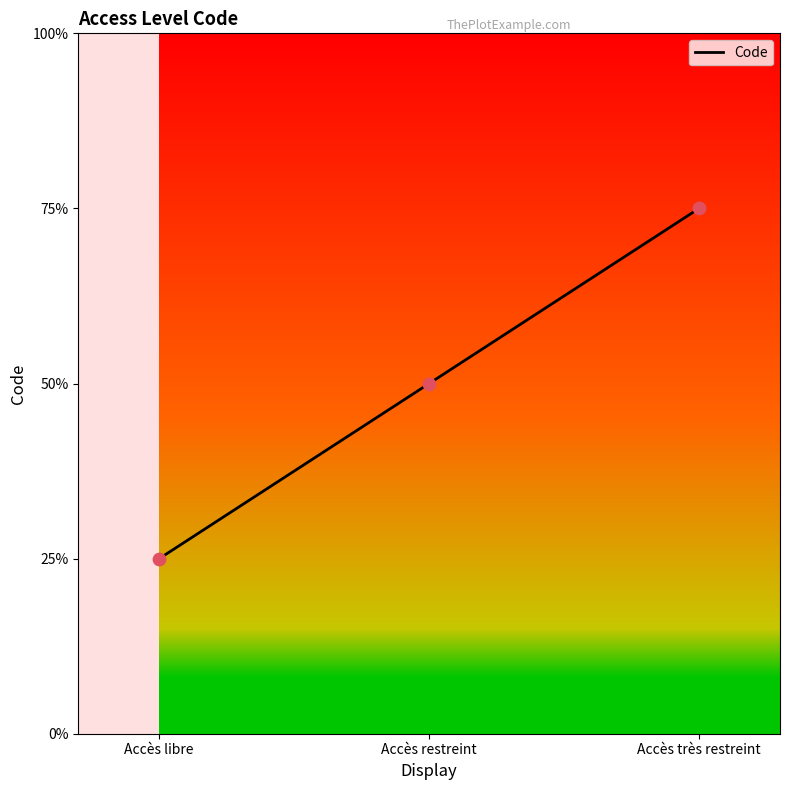

Approximately how many times larger is the value at Accès restreint compared to Accès libre?

2.0